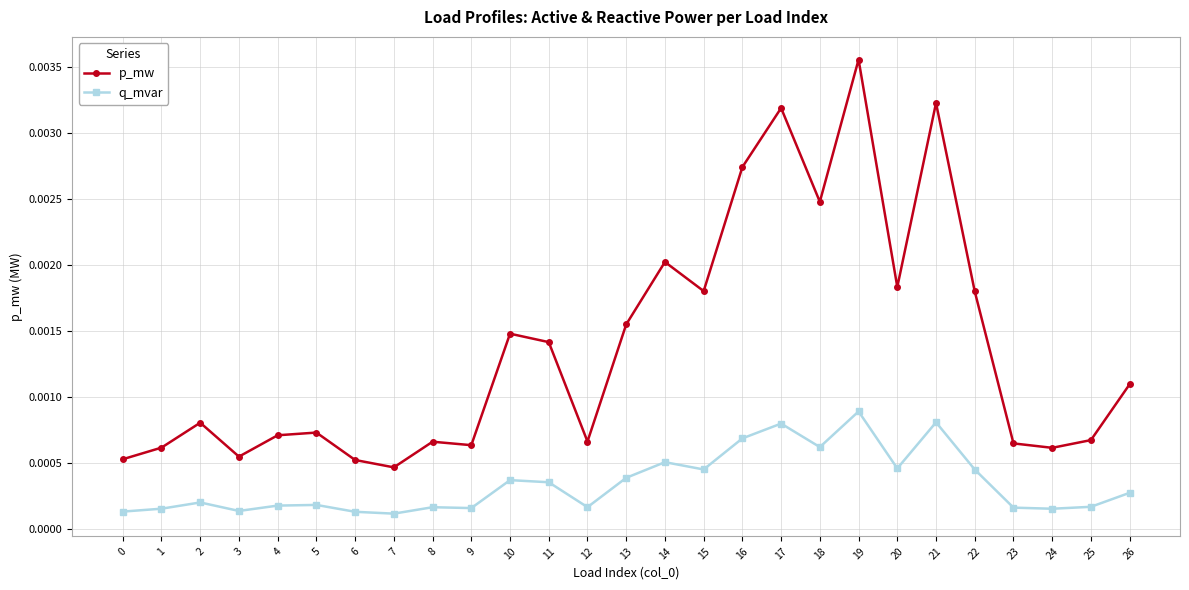

Is the value of p_mw at 12 greater than the value of q_mvar at 0?

Yes